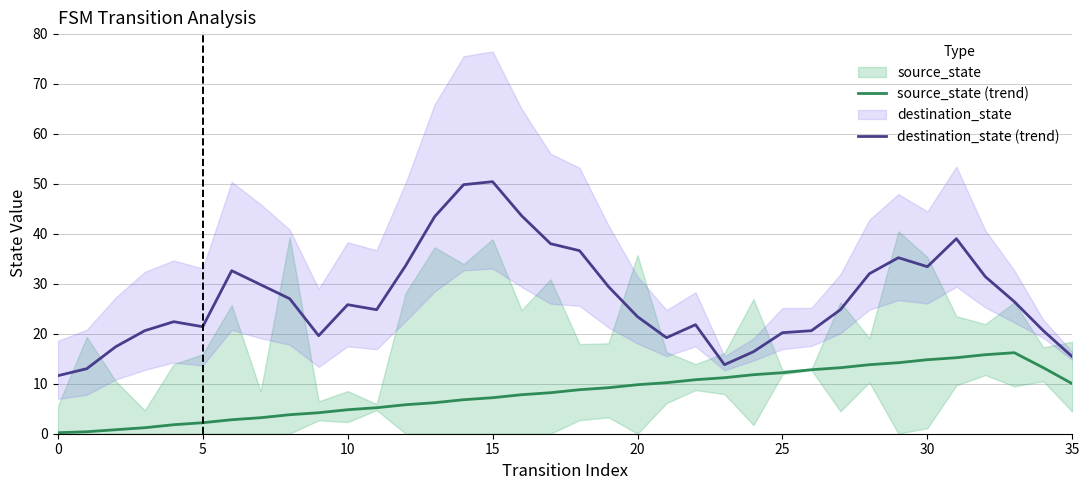

What is the difference between the highest and lowest values at 33?

10.2